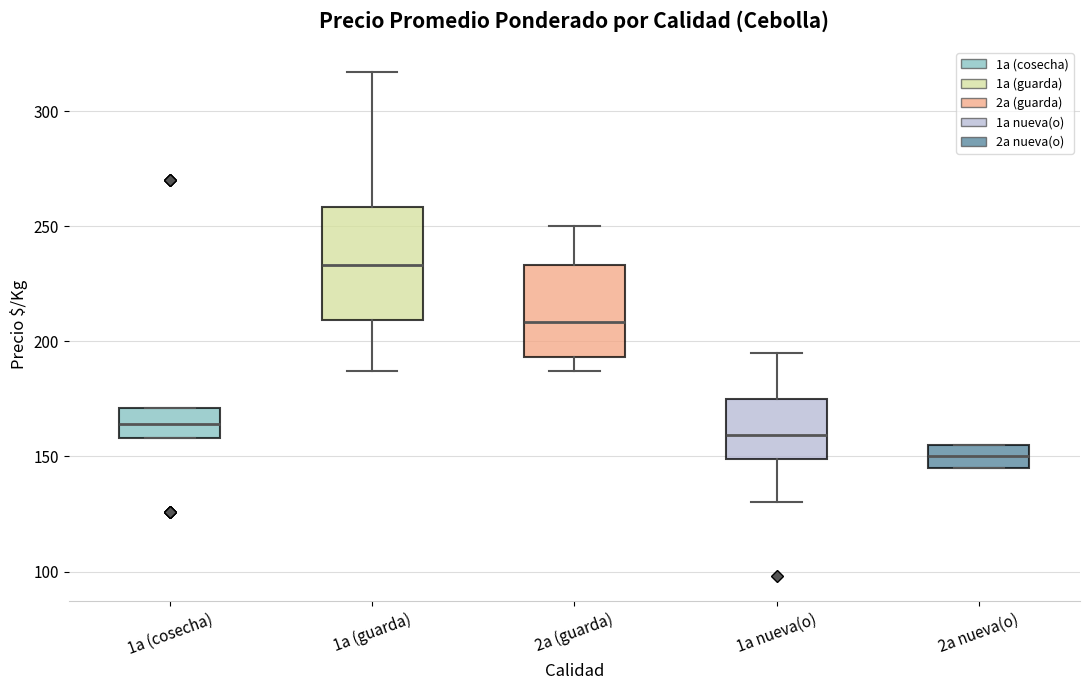

Where is the lower edge of the box for 2a (guarda) on the y-axis? The values are not printed on the chart, so give them approximately, as read against the axis.

195